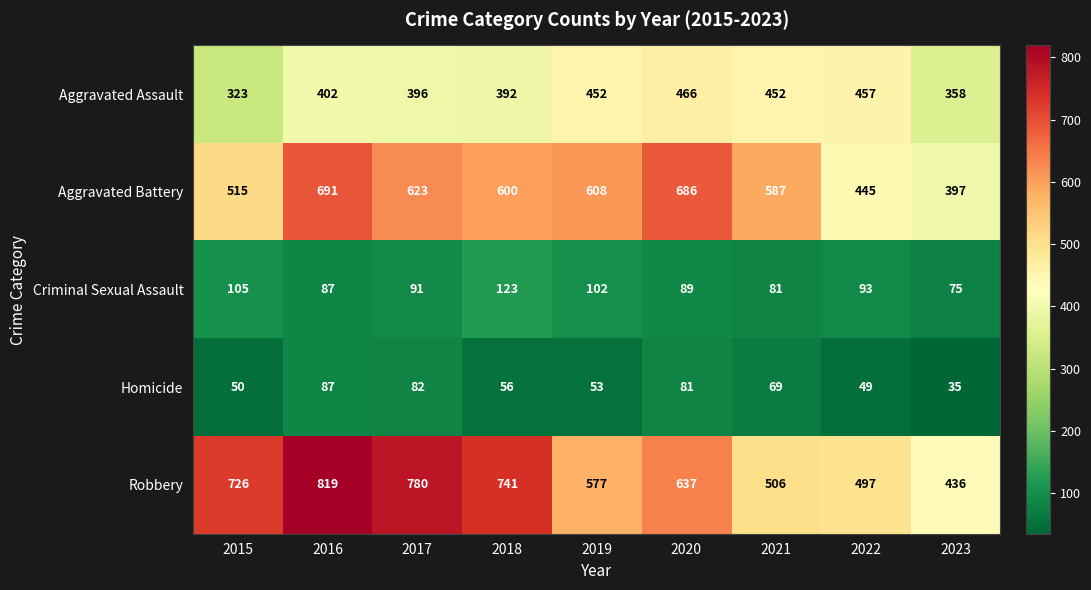

Which series has the largest range (max minus min)?

Robbery